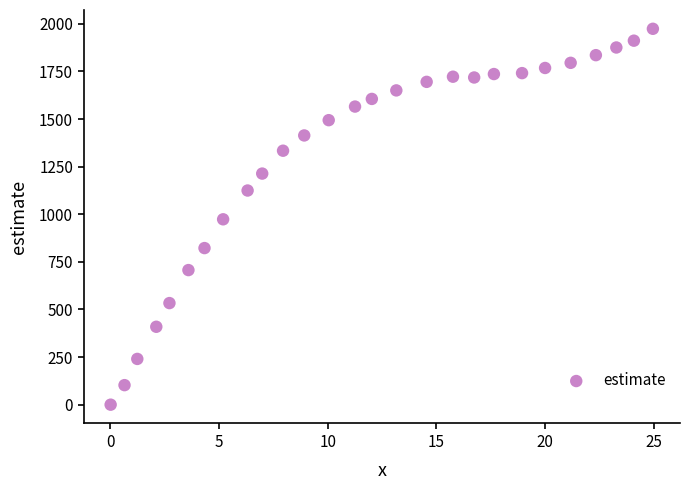

What is the range of Y values (max minus min)?

1973.7